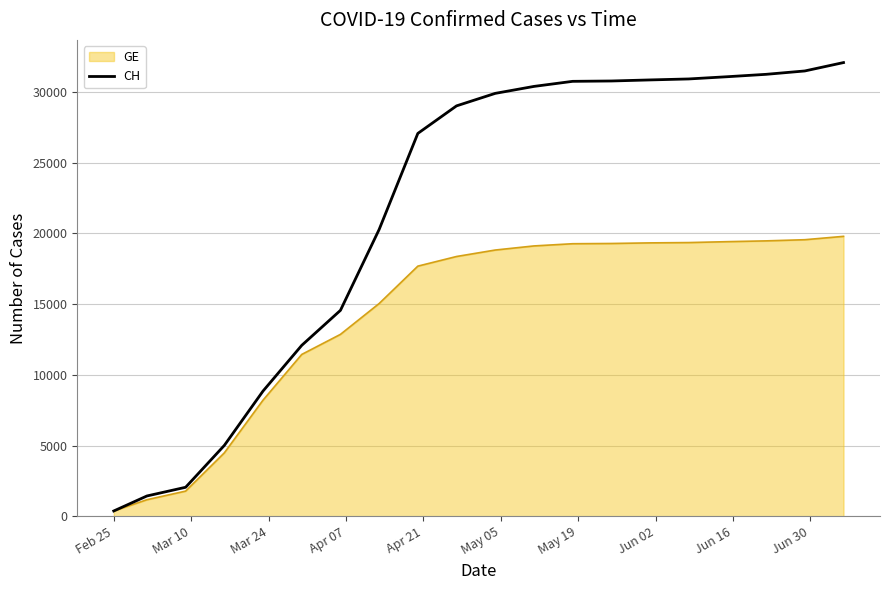

What is the maximum value for GE?

19795